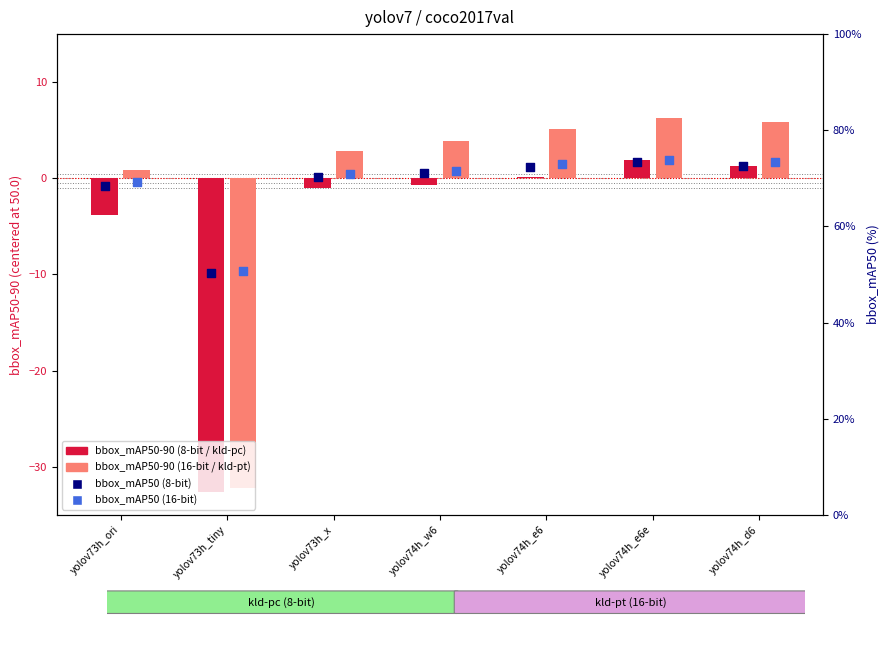

Is the value of bbox_mAP50 (8-bit) at yolov74h_e6e greater than the value of bbox_mAP50-90 (16-bit / kld-pt) at yolov74h_e6e?

Yes